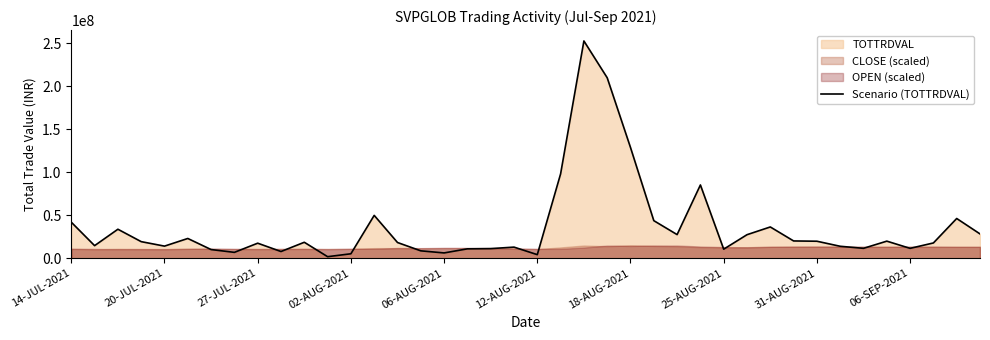

How many data points are less than 18650538?

20